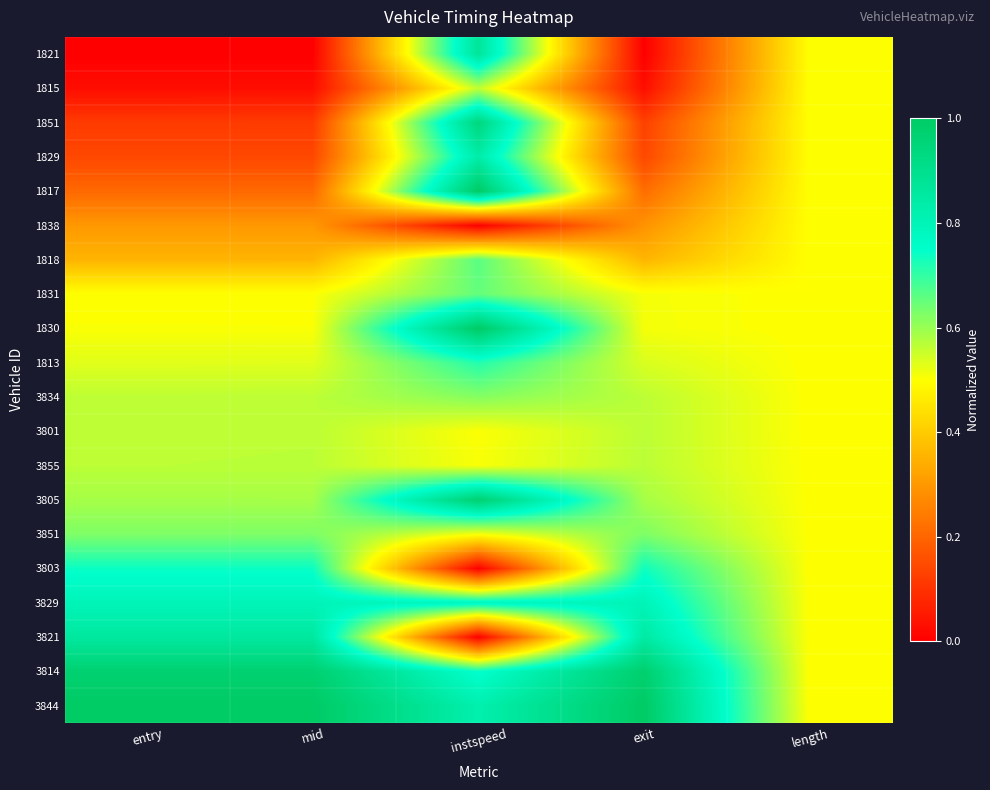

How many distinct data groups are displayed?

20